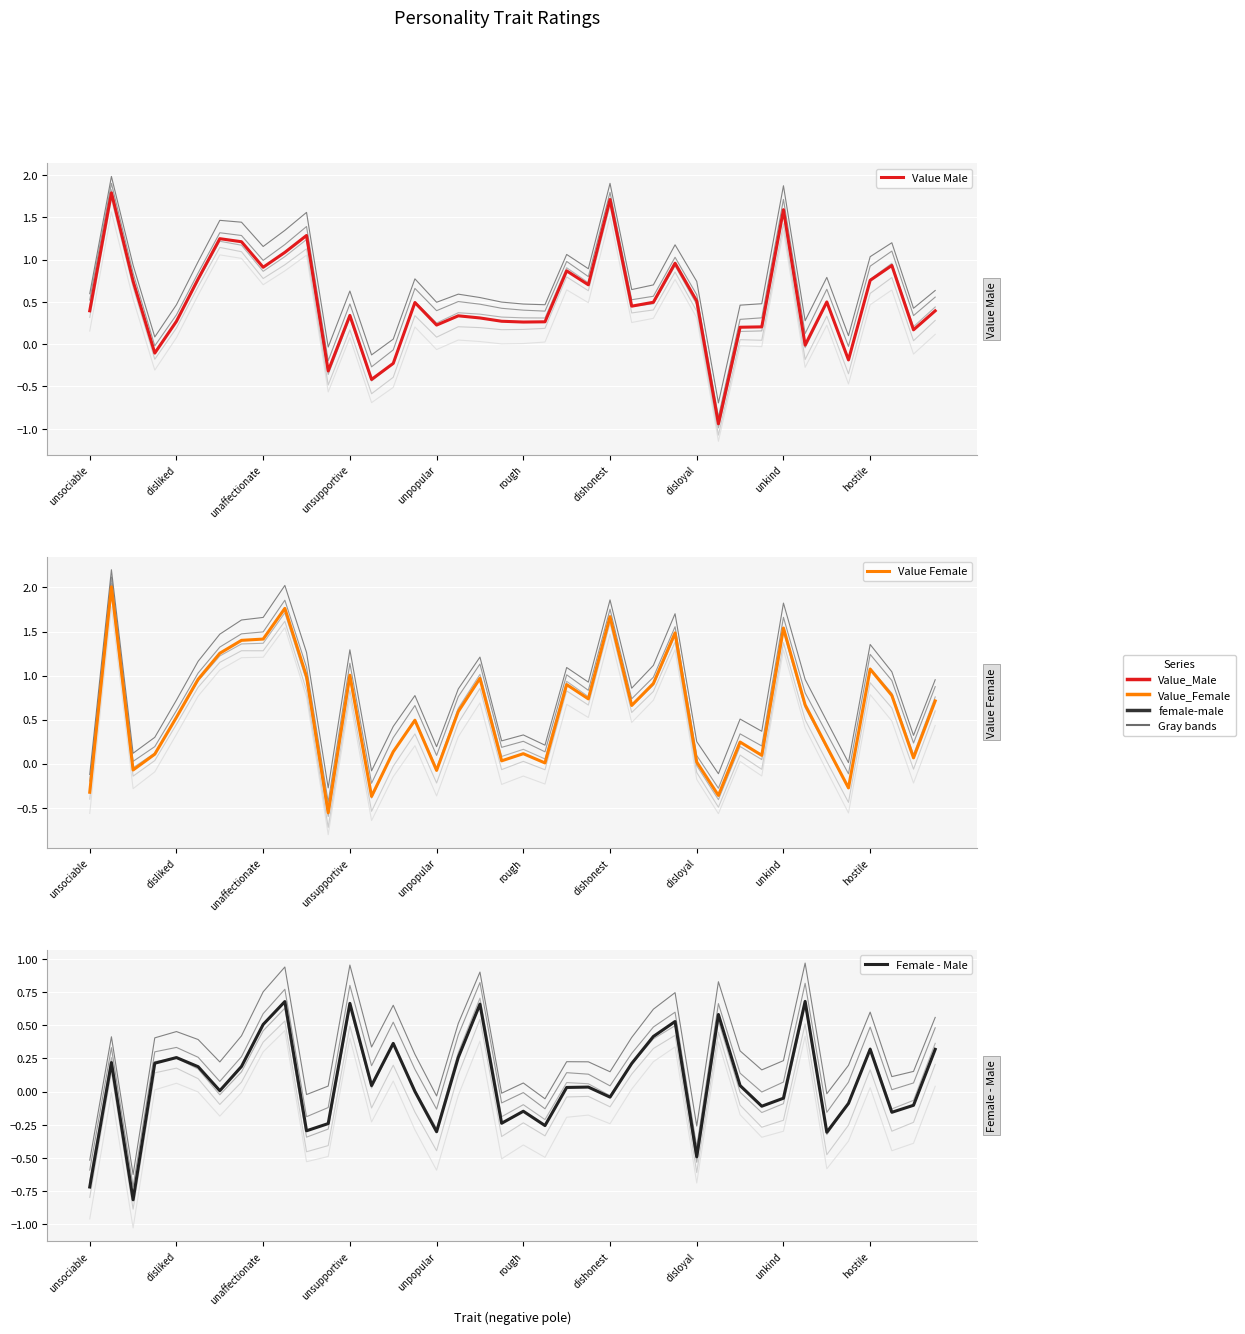

Which series has the largest total across all categories?

Value Female